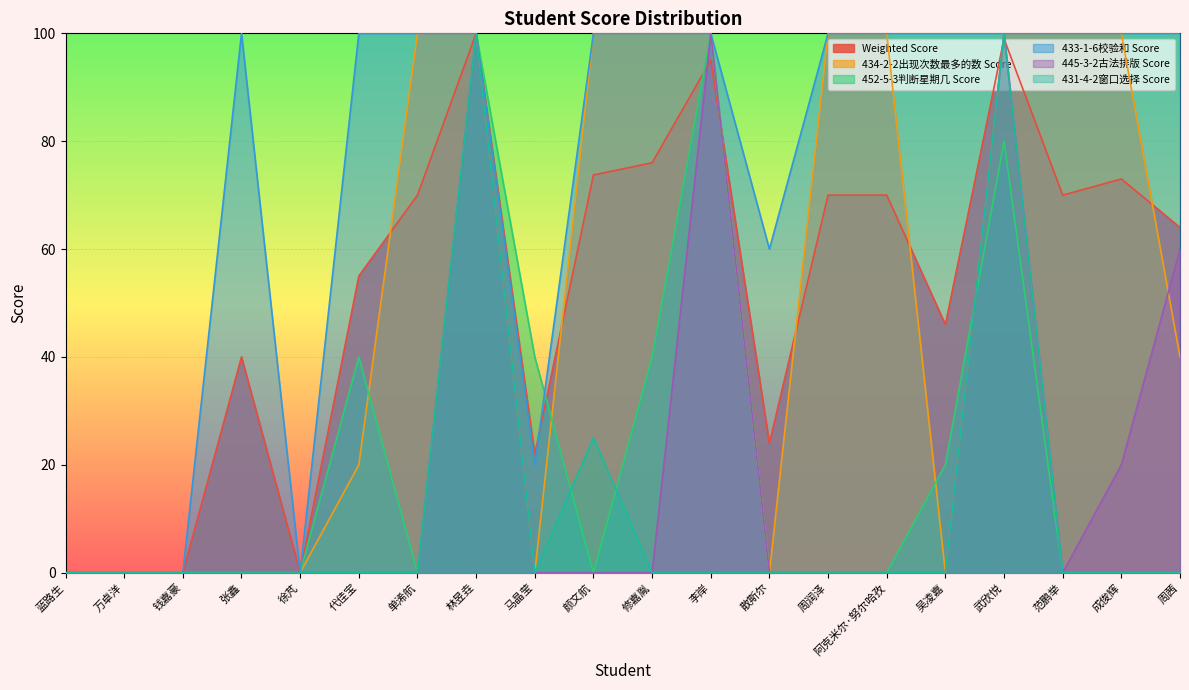

Where is the first local maximum for 445-3-2古法排版 Score?

林昱垚